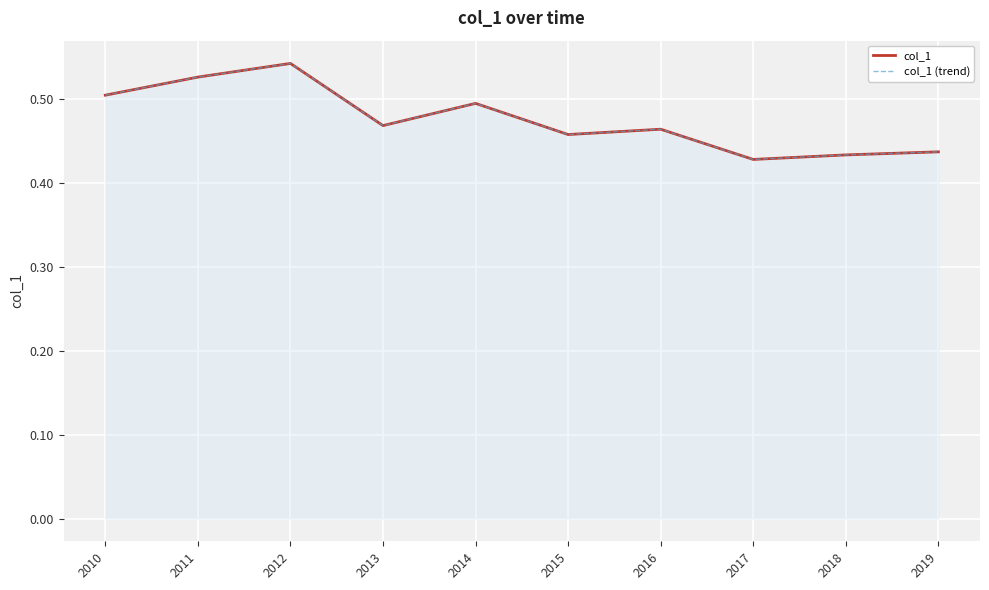

Count the number of data series in this chart.

2